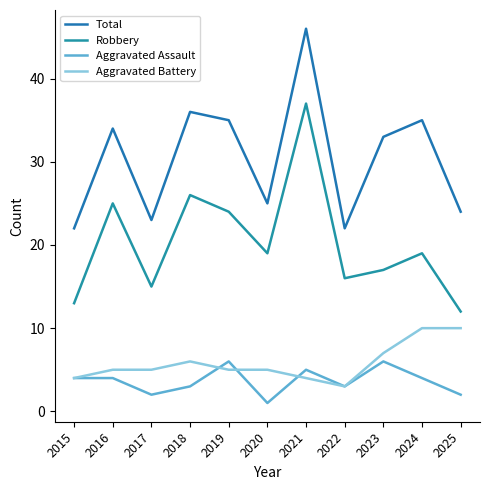

At which label does Aggravated Battery reach its minimum?

2022